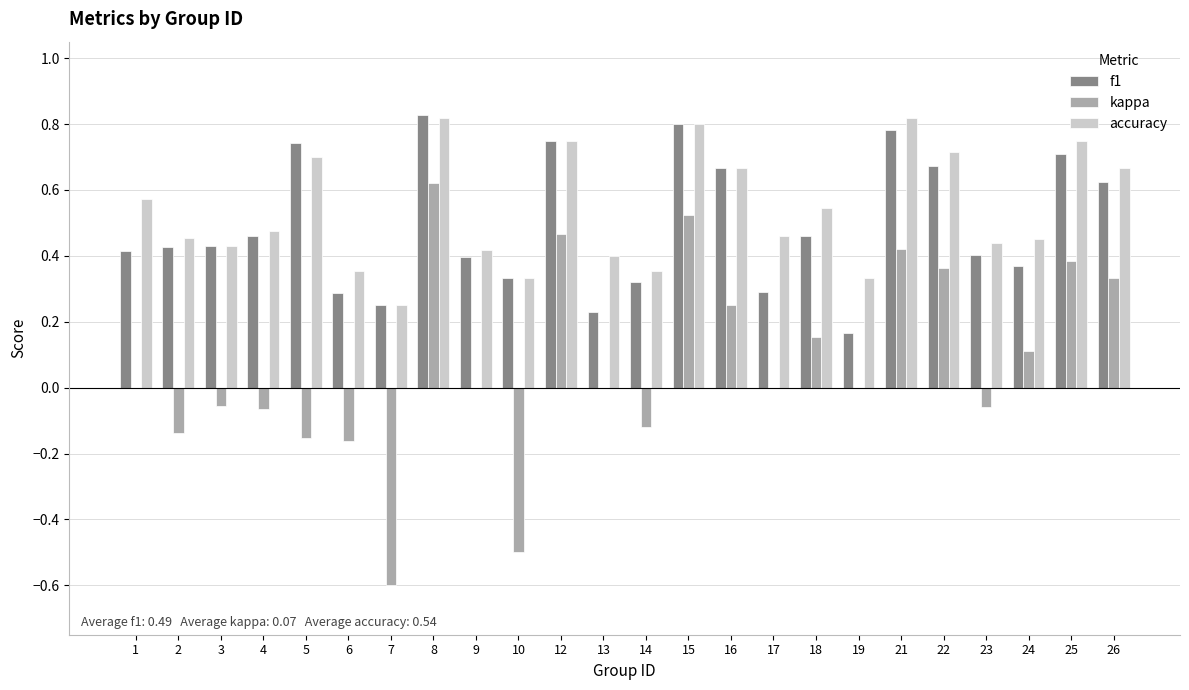

The value of kappa at 17 is 0.0. True or false?

True